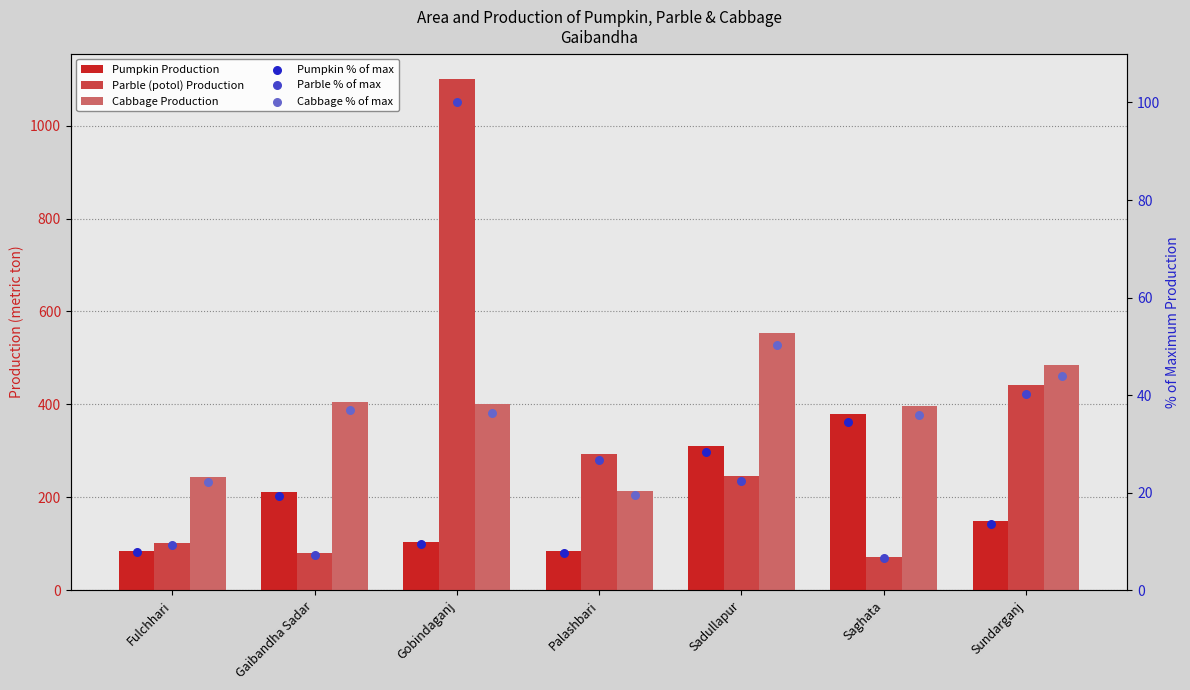

What is the total value across all series at Palashbari?

644.7